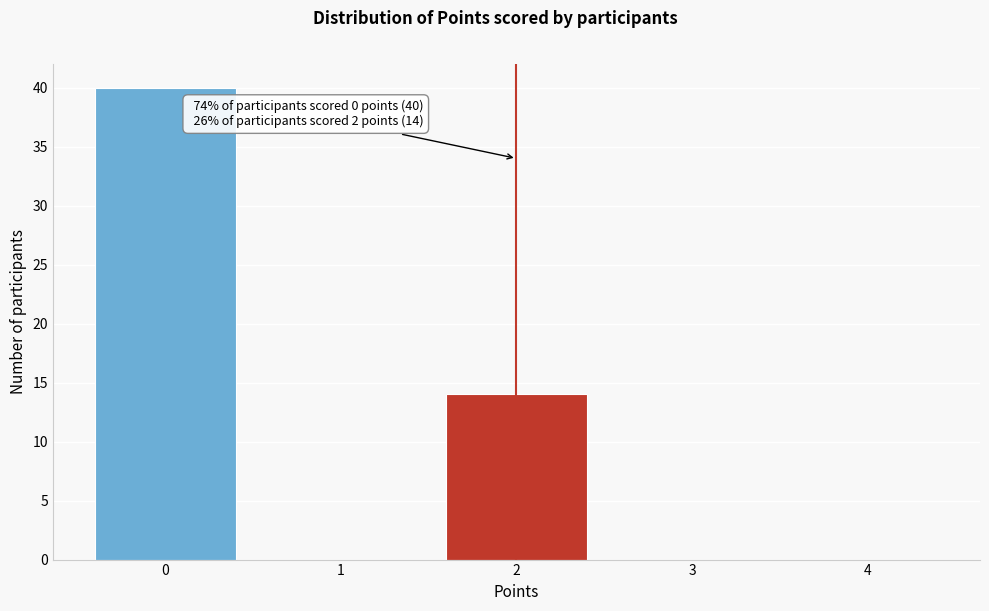

Over which range of the x-axis is the bar tallest?

-0.5 to 0.5